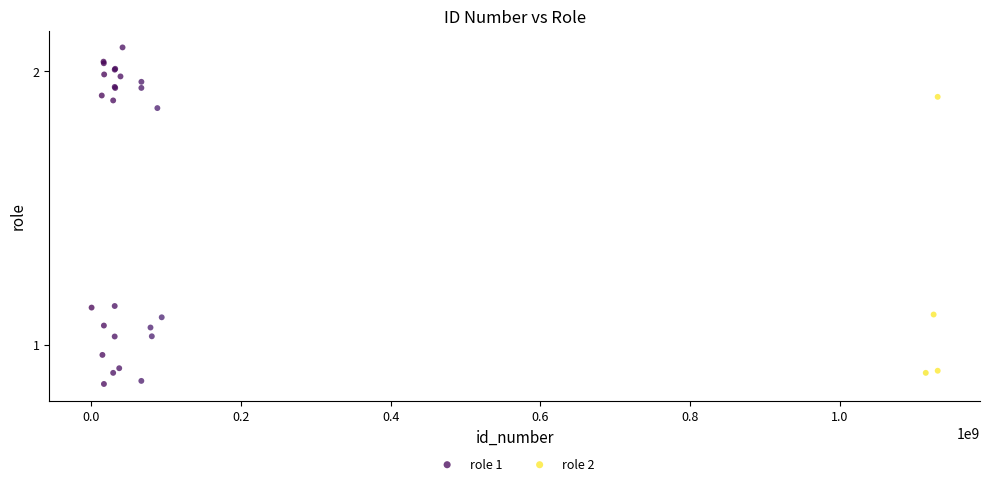

Which series reaches the minimum Y coordinate?

role 1